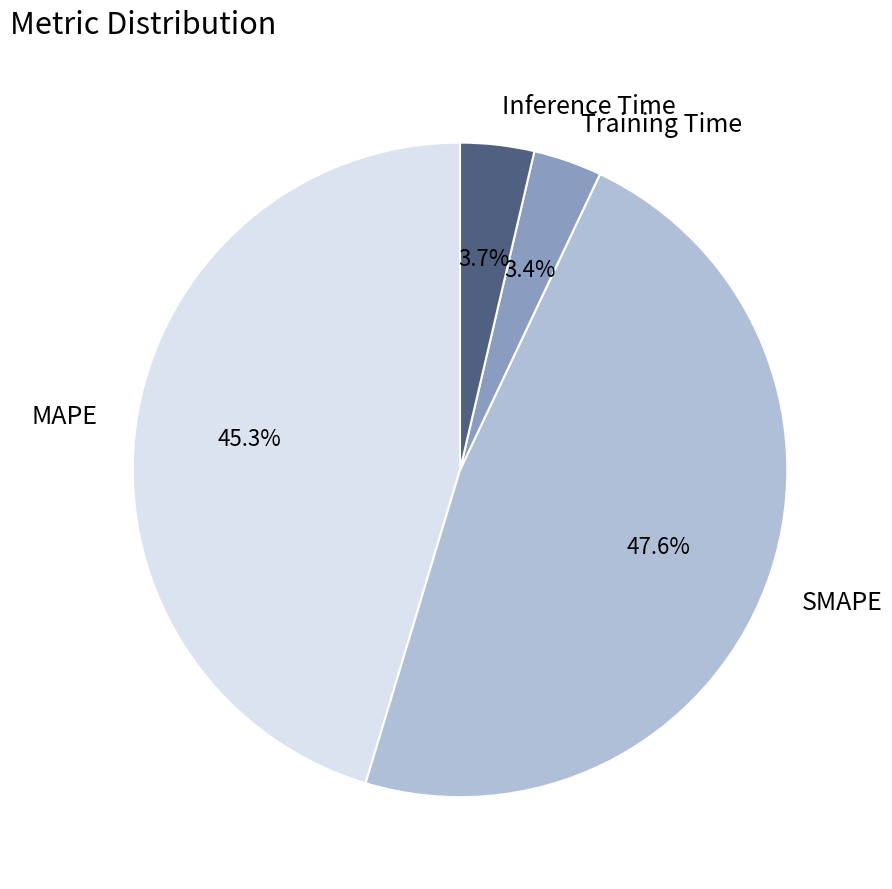

Which has a higher value, SMAPE or MAPE?

SMAPE